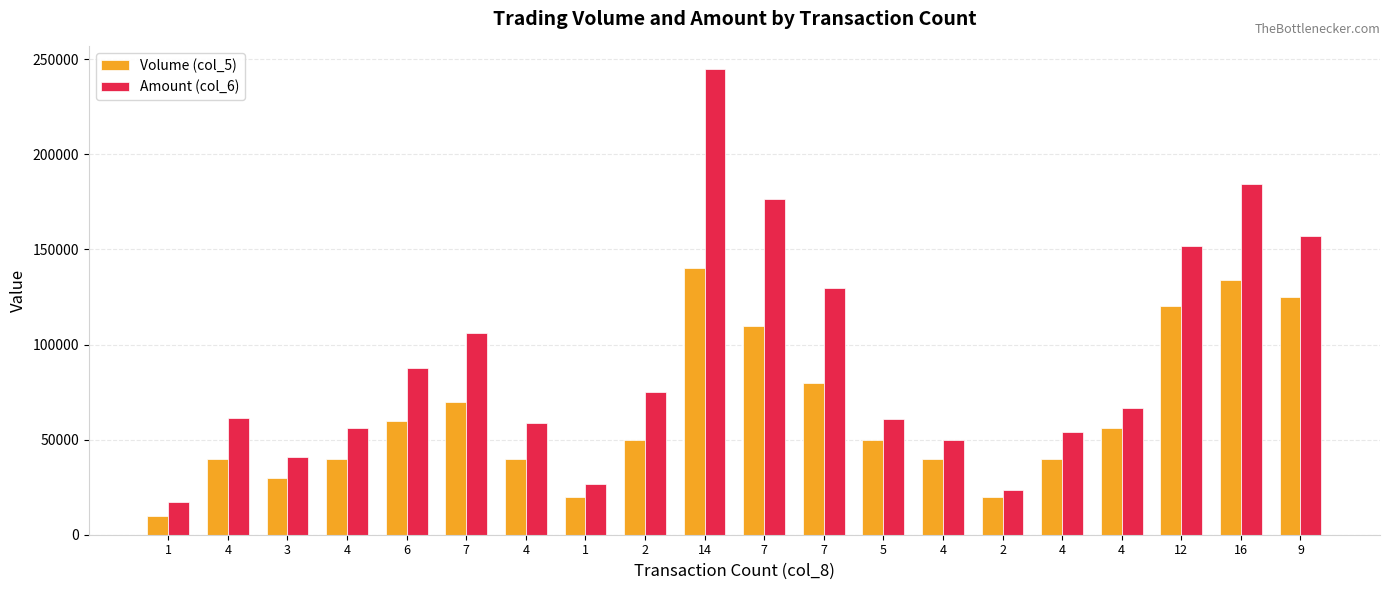

How many data points in Amount (col_6) are less than 66400?

10